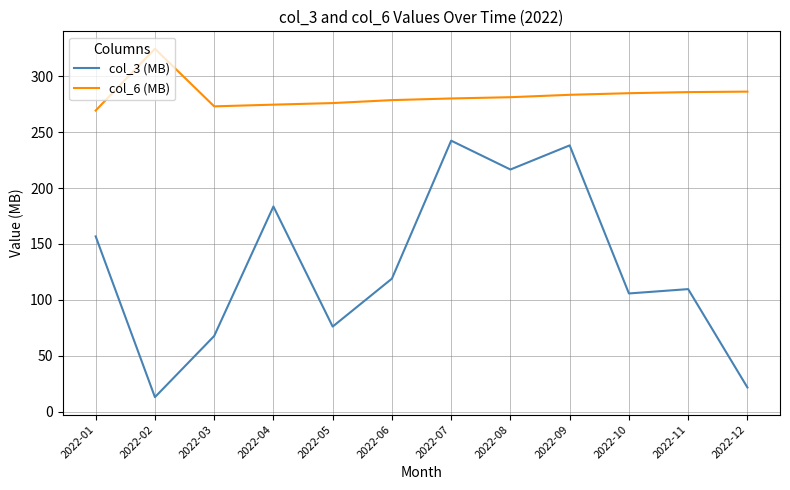

Count the number of categories in the chart.

12